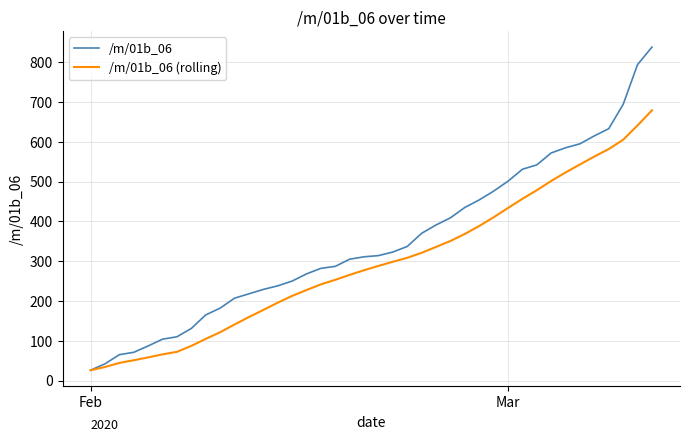

Rank the series by their average value, from lowest to highest.

/m/01b_06 (rolling), /m/01b_06